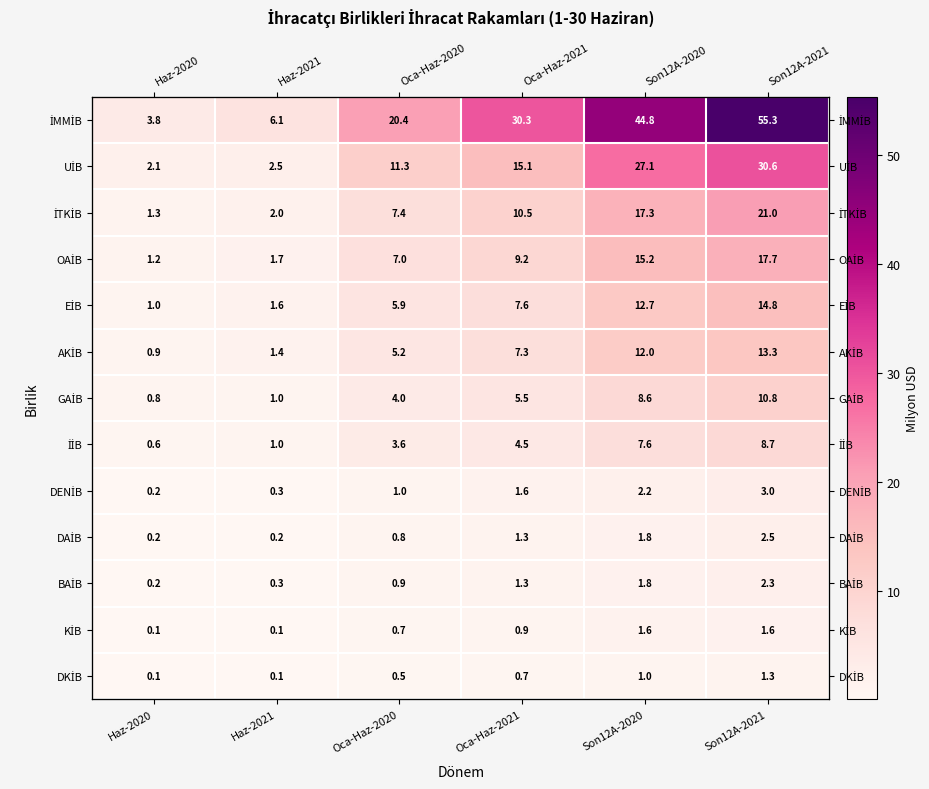

At which category is the sum across all series the highest?

Son12A-2021